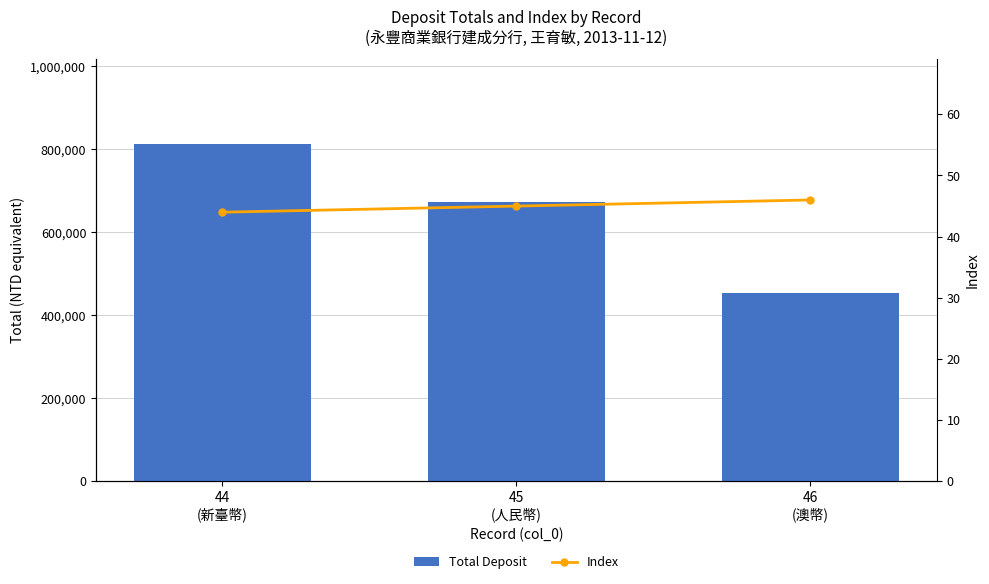

Is the value of Total Deposit at 44
(新臺幣) greater than the value of Index at 46
(澳幣)?

Yes